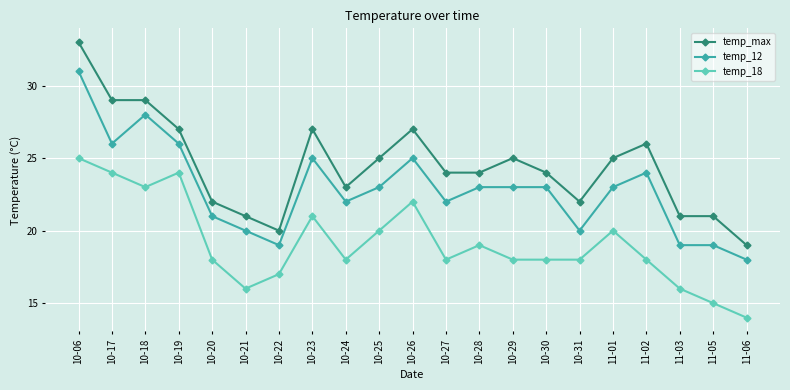

True or false: temp_max and temp_12 cross at least once.

False